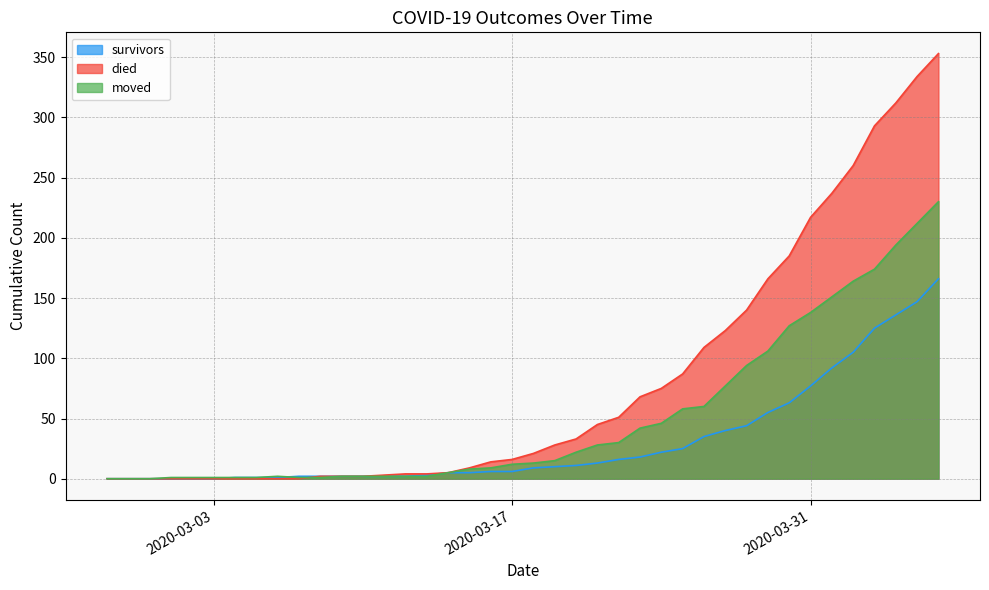

At which label is moved closest to 115?

2020-03-29